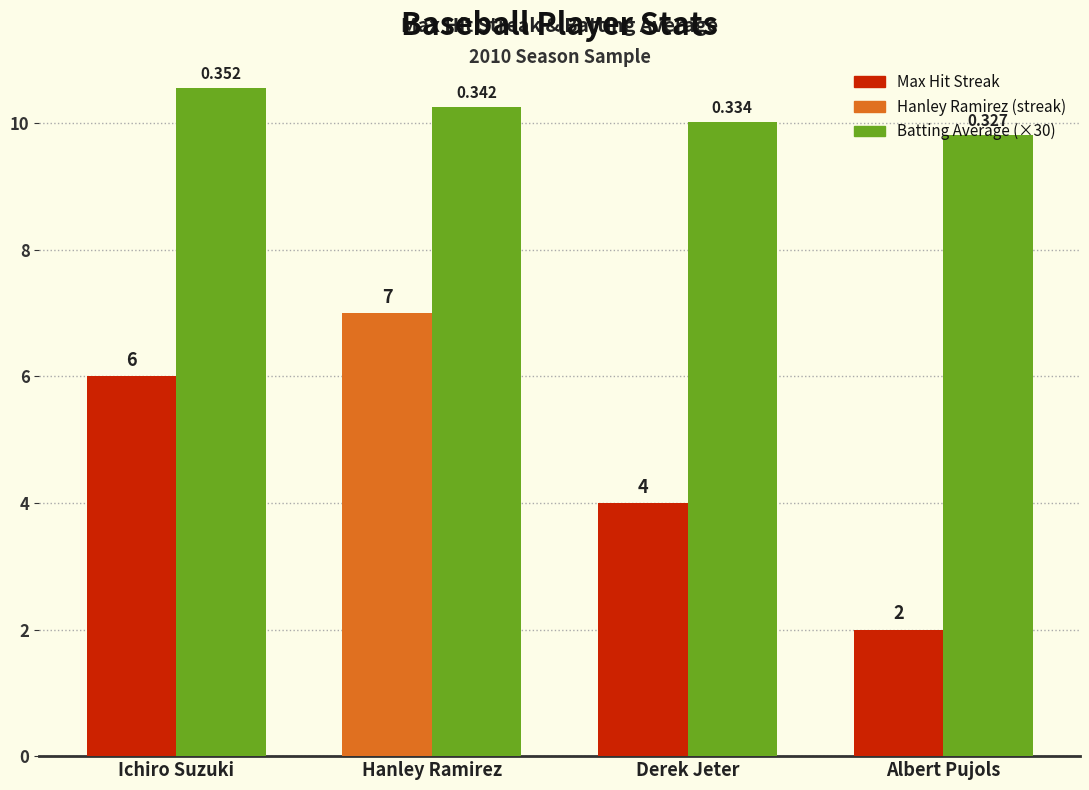

Are the bars grouped side by side (vs. stacked)?

Yes